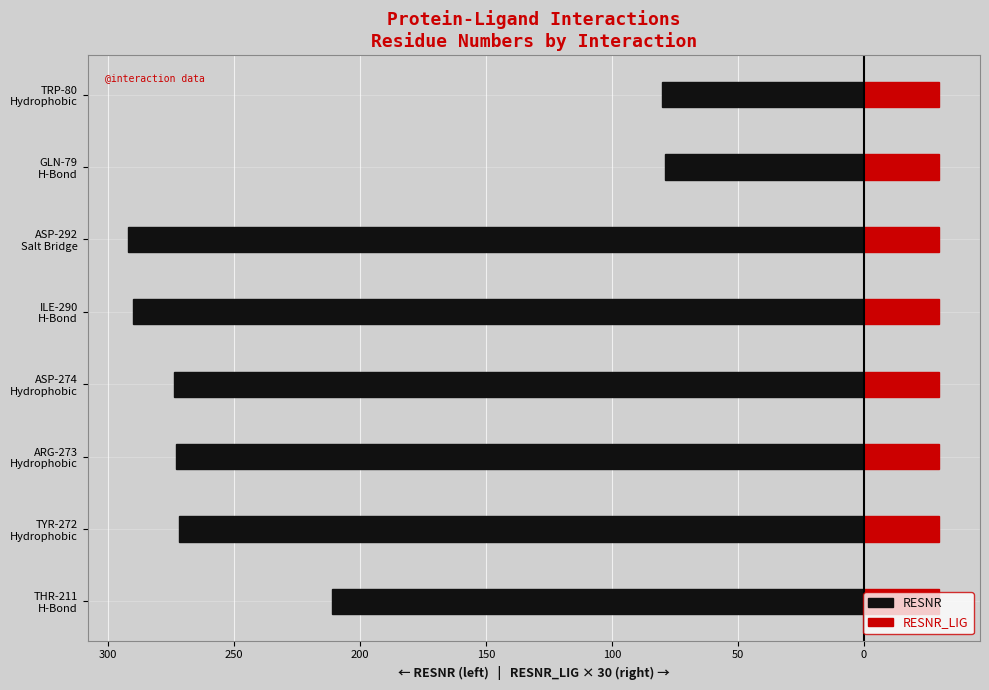

The value of RESNR at THR-211 H-Bond is -85.4. True or false?

False